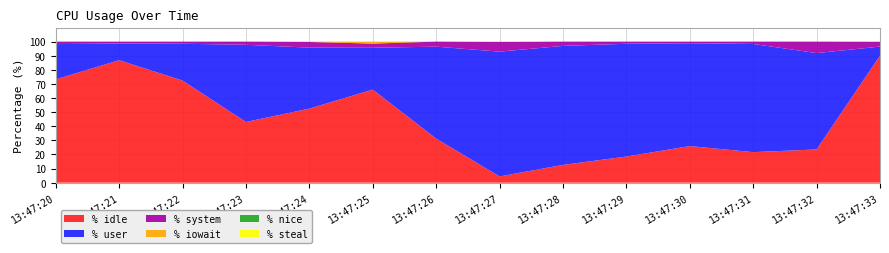

Reading left to right, what are all the values shown in this chart?

%user: 13:47:20=25.1	13:47:21=11.8	13:47:22=26.1	13:47:23=54.7	13:47:24=43.2	13:47:25=29.6	13:47:26=65.2	13:47:27=88.5	13:47:28=84.4	13:47:29=80.0	13:47:30=72.9	13:47:31=76.7	13:47:32=68.3	13:47:33=6.4
%system: 13:47:20=1.7	13:47:21=1.4	13:47:22=1.5	13:47:23=2.3	13:47:24=4.0	13:47:25=3.0	13:47:26=3.6	13:47:27=6.8	13:47:28=3.0	13:47:29=1.5	13:47:30=1.1	13:47:31=1.7	13:47:32=8.1	13:47:33=3.4
%idle: 13:47:20=73.2	13:47:21=86.8	13:47:22=72.4	13:47:23=43.0	13:47:24=52.5	13:47:25=66.0	13:47:26=31.3	13:47:27=4.4	13:47:28=12.6	13:47:29=18.5	13:47:30=25.9	13:47:31=21.7	13:47:32=23.6	13:47:33=90.1
%iowait: 13:47:20=0.0	13:47:21=0.0	13:47:22=0.0	13:47:23=0.0	13:47:24=0.2	13:47:25=1.4	13:47:26=0.0	13:47:27=0.2	13:47:28=0.0	13:47:29=0.0	13:47:30=0.0	13:47:31=0.0	13:47:32=0.0	13:47:33=0.1
%nice: 13:47:20=0.0	13:47:21=0.0	13:47:22=0.0	13:47:23=0.0	13:47:24=0.0	13:47:25=0.0	13:47:26=0.0	13:47:27=0.0	13:47:28=0.0	13:47:29=0.0	13:47:30=0.0	13:47:31=0.0	13:47:32=0.0	13:47:33=0.0
%steal: 13:47:20=0.0	13:47:21=0.0	13:47:22=0.0	13:47:23=0.0	13:47:24=0.0	13:47:25=0.0	13:47:26=0.0	13:47:27=0.0	13:47:28=0.0	13:47:29=0.0	13:47:30=0.0	13:47:31=0.0	13:47:32=0.0	13:47:33=0.0